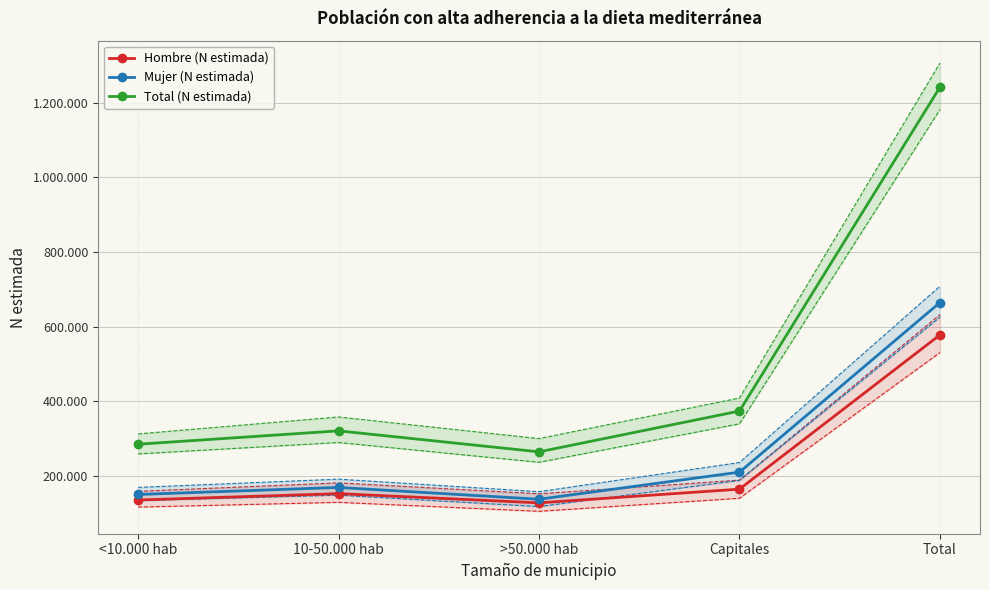

What value does the Hombre (N estimada) series have at 10-50.000 hab, to the nearest 50?

151800